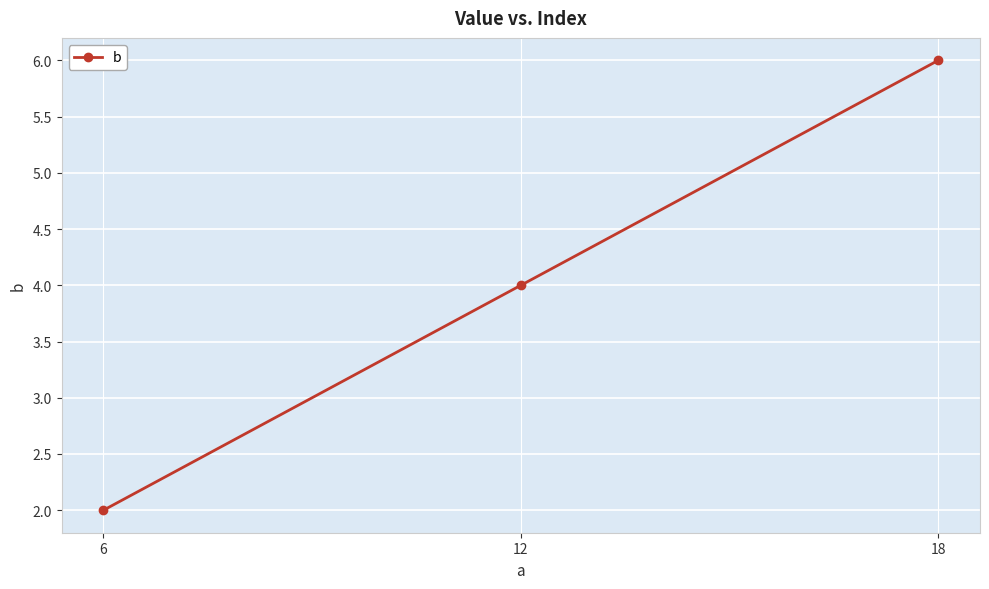

List the labels in order of value, largest first.

18, 12, 6